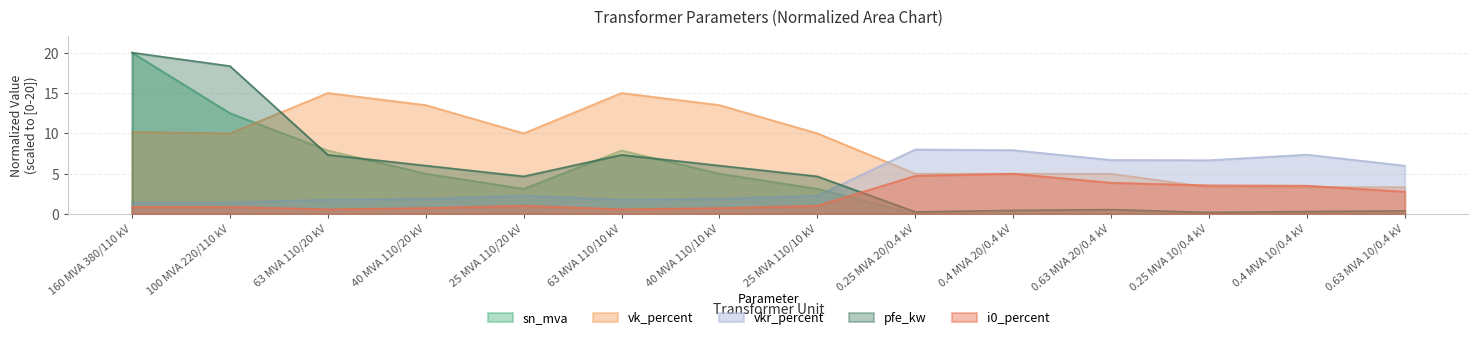

What is the difference between the highest and lowest values at 25 MVA 110/10 kV?

9.0